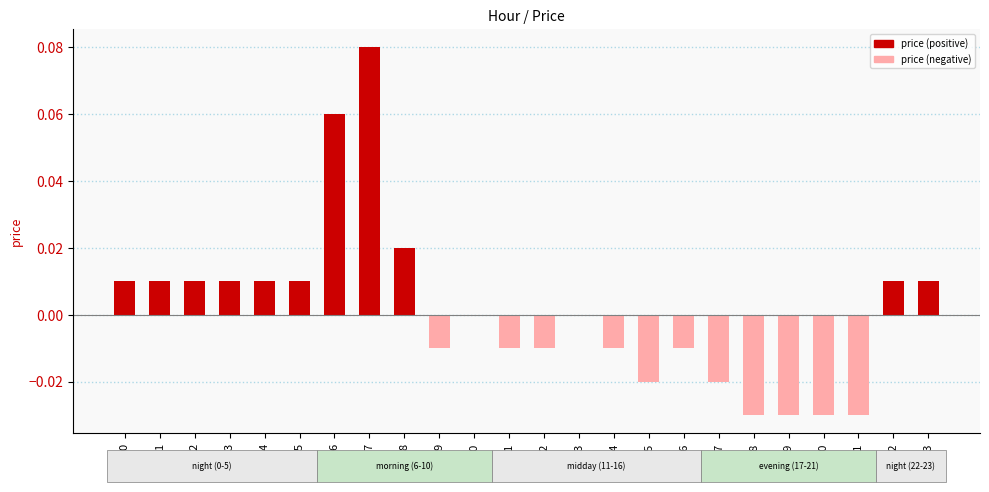

True or false: the data shows -0.0 at 12.

True